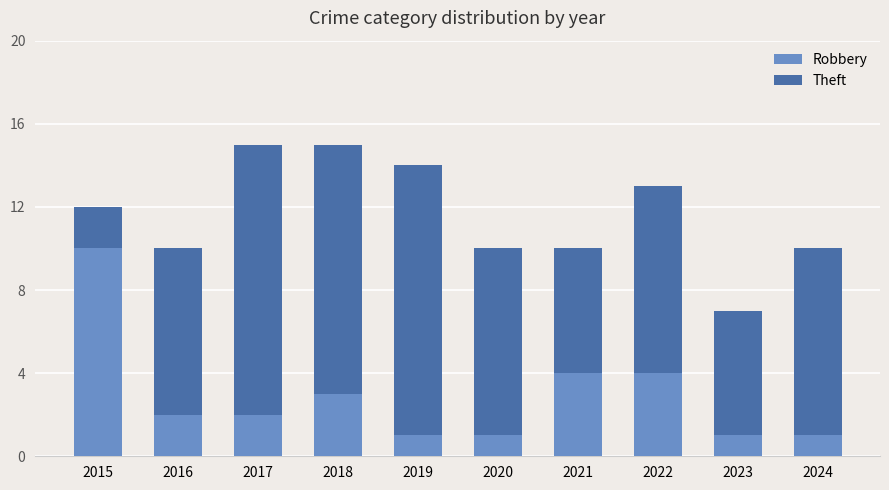

Count the Robbery values in the range 1 to 4.

9